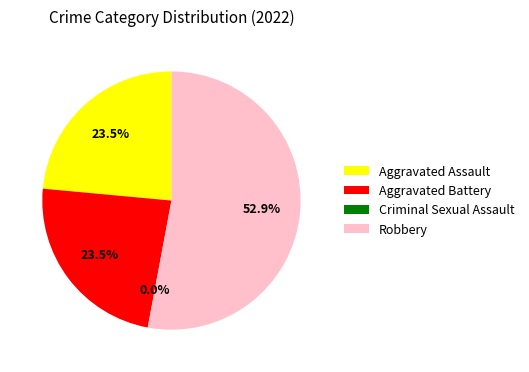

To the nearest percent, what portion does Robbery represent?

53%